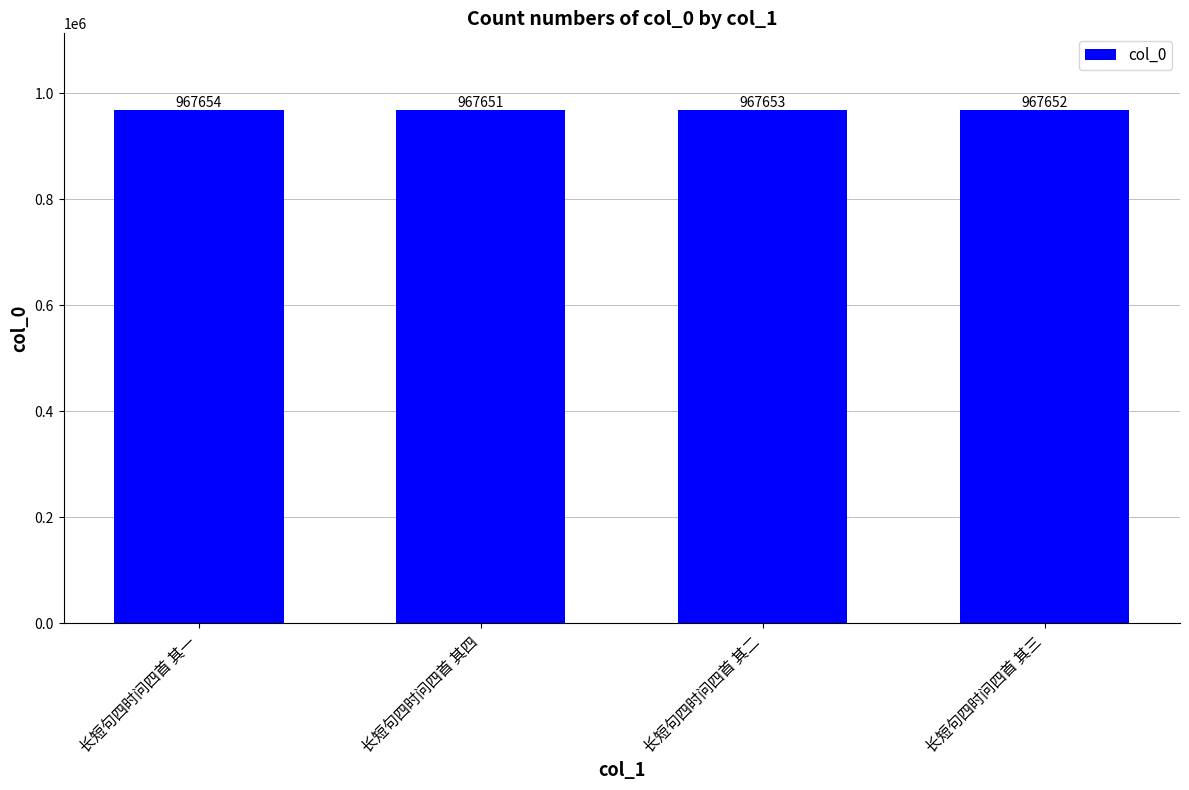

What value does the data have at 长短句四时问四首 其四?

967651